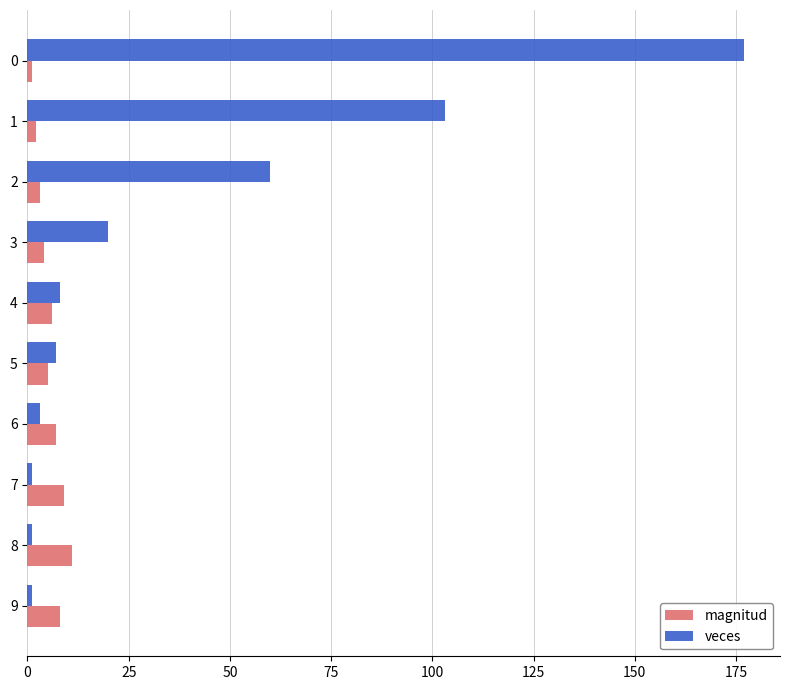

What is the difference between the maximum and second lowest values in the veces series?

176